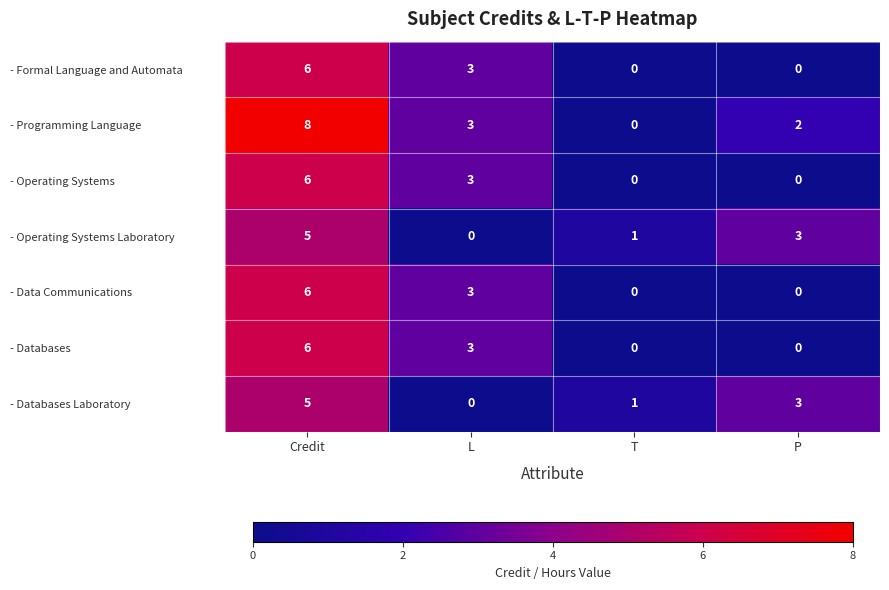

The value of - Data Communications at Credit is 6. True or false?

True